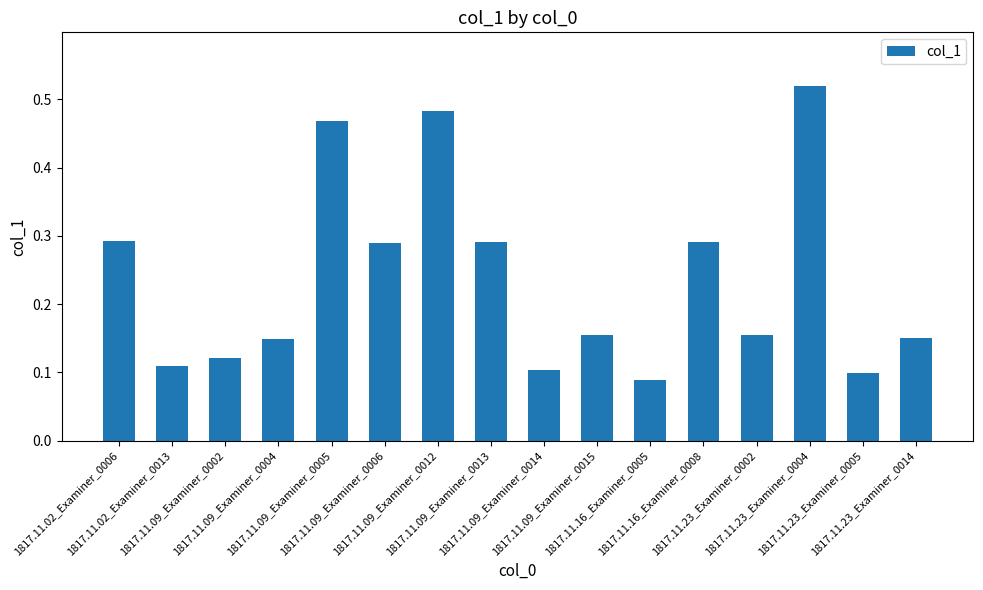

What is the label of the 3rd bar from the right?

1817.11.23_Examiner_0004